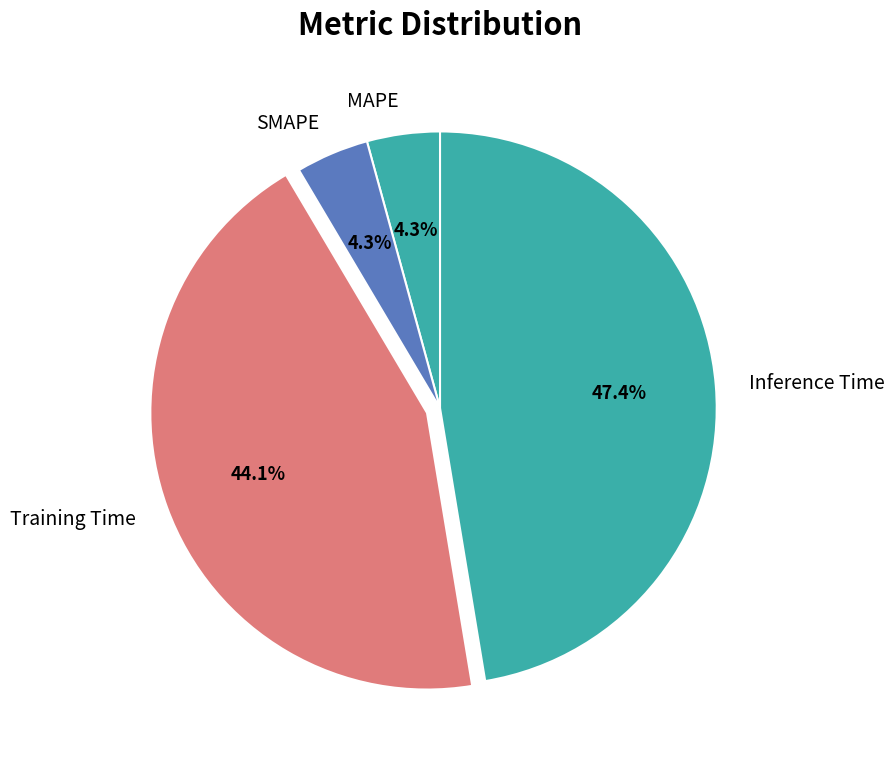

To the nearest percent, what is the difference between the Training Time and Inference Time slice percentages?

3%